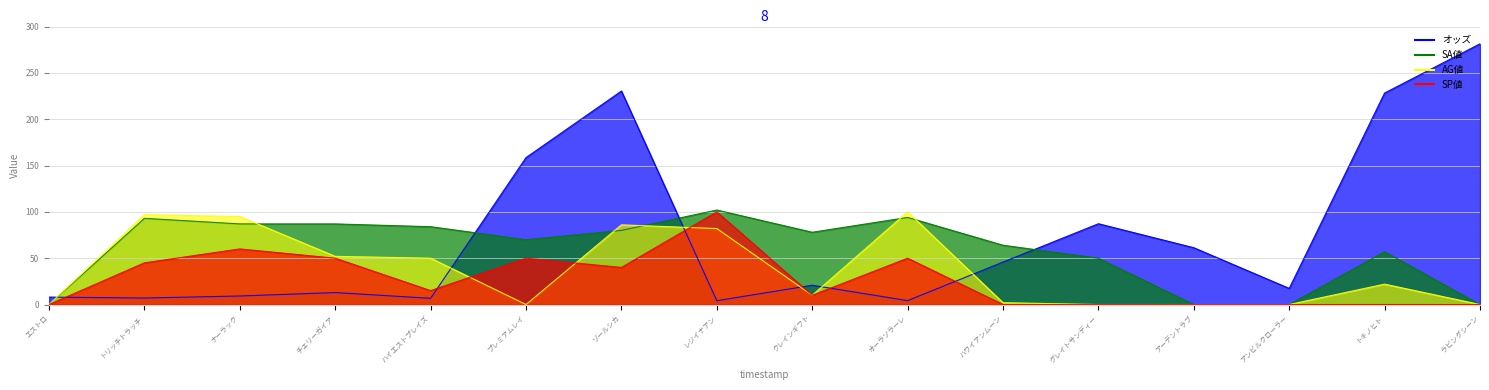

Which series has the largest range (max minus min)?

オッズ